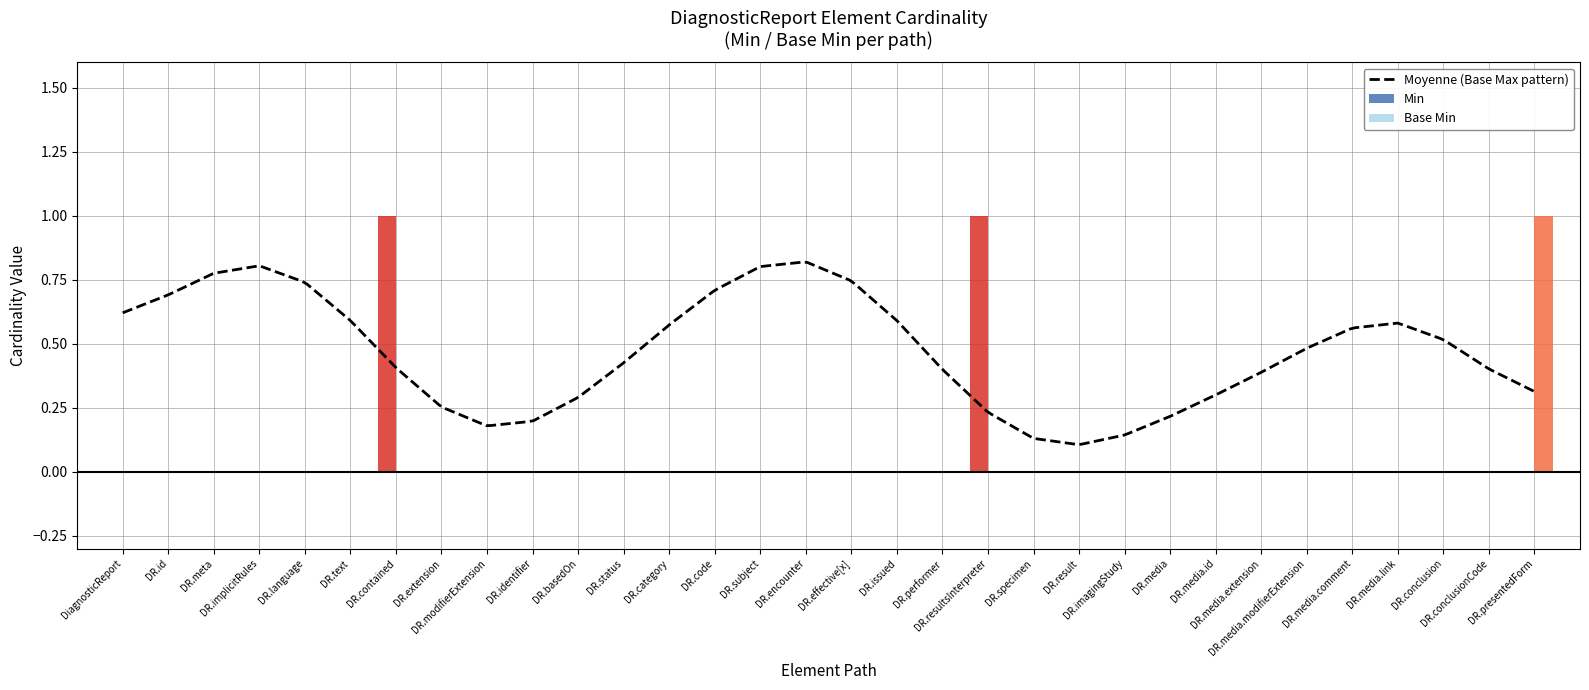

At which label is Base Min closest to 0?

DiagnosticReport